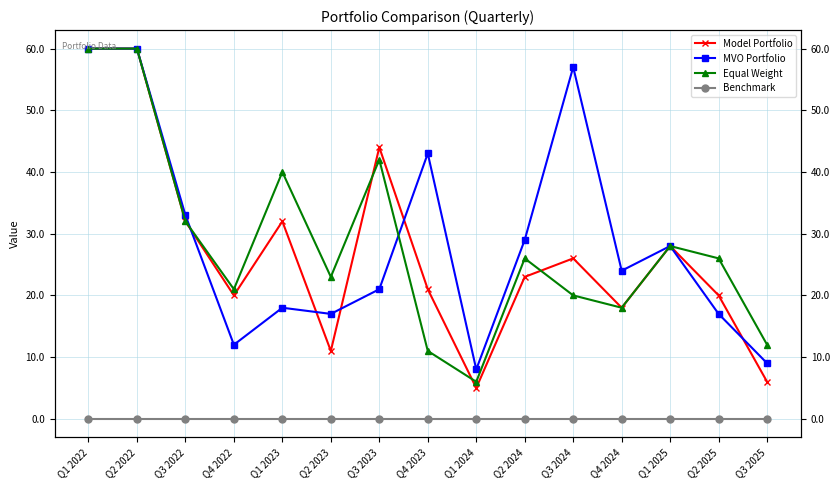

Which label corresponds to the largest value in the chart?

Q1 2022